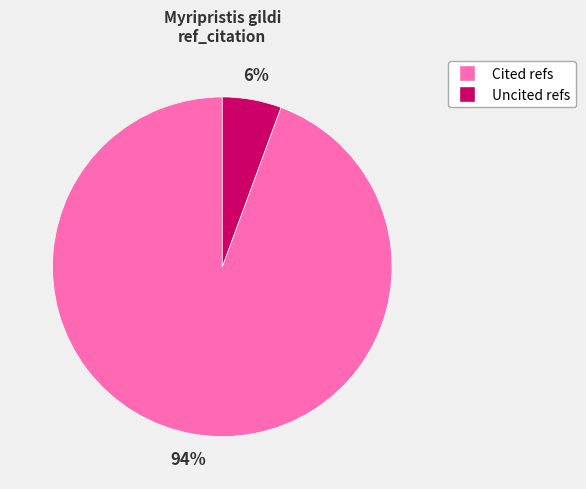

To the nearest percent, what is the average slice percentage?

50%